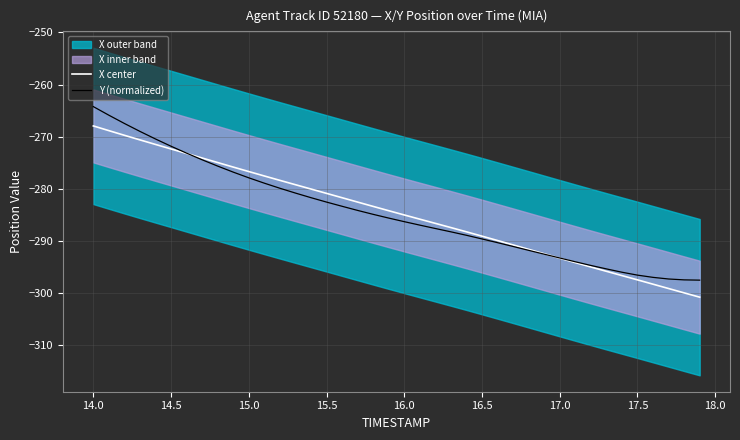

Is it true that X center equals -293.3 at 17.0?

True